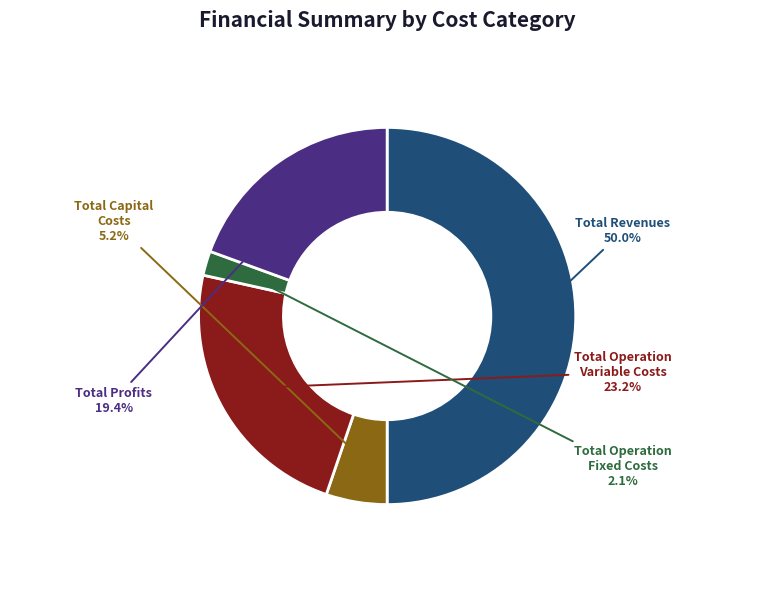

Combined, do Total Profits and Total Operation Fixed Costs account for over 50%?

No